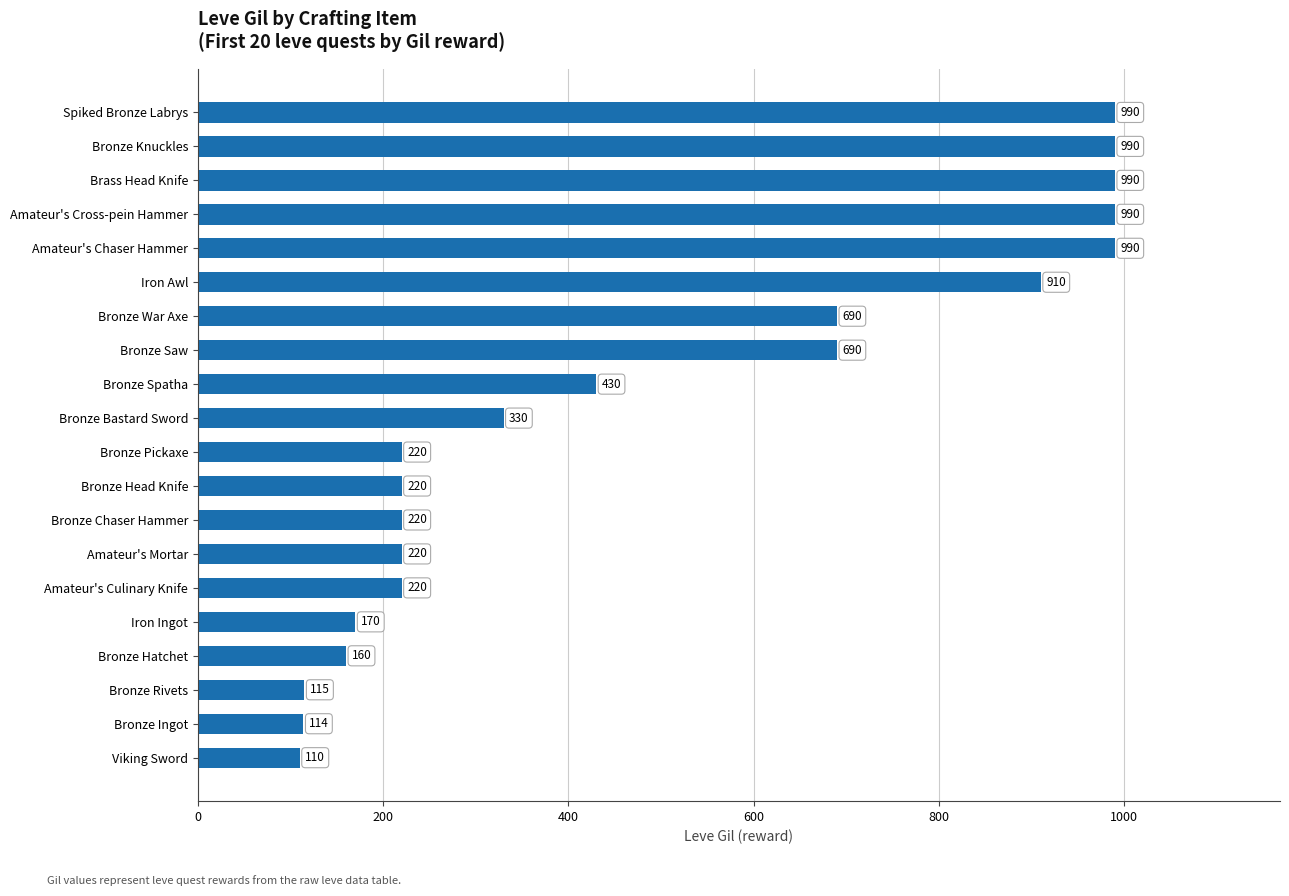

What is the sum of all values?

9769